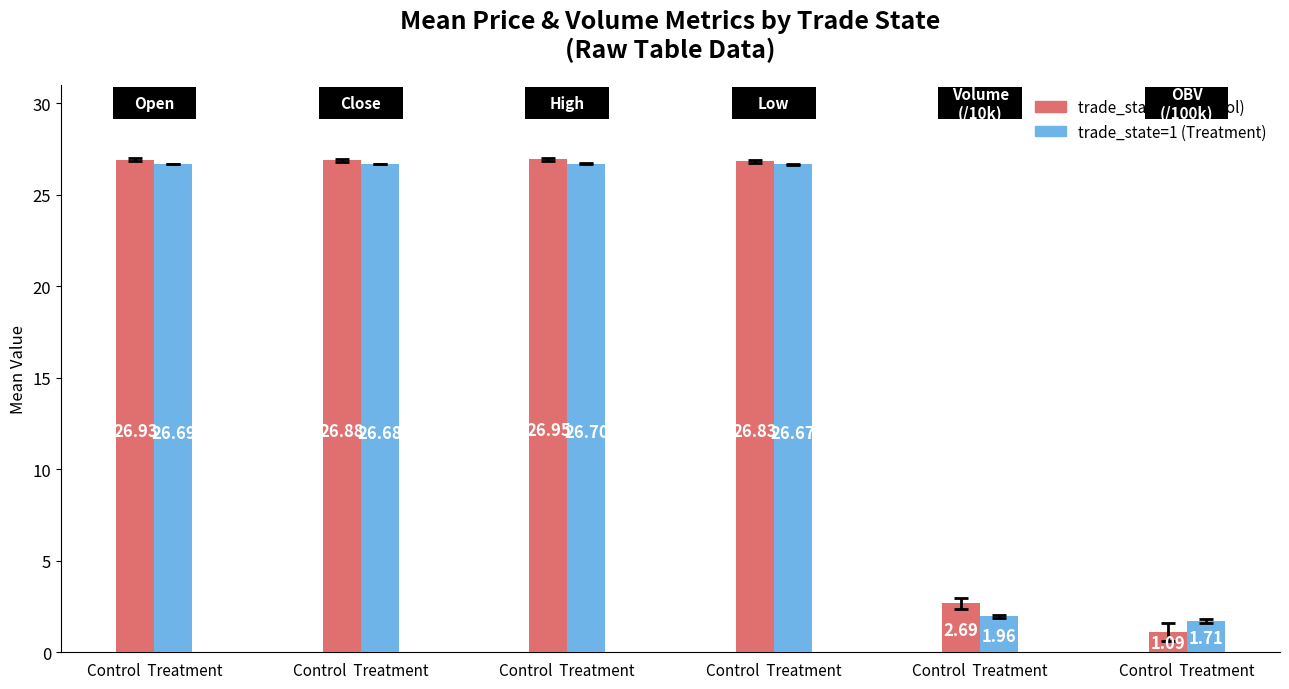

What is the sum of the trade_state=1 (Treatment) values at Control  Treatment and Control  Treatment?

28.6